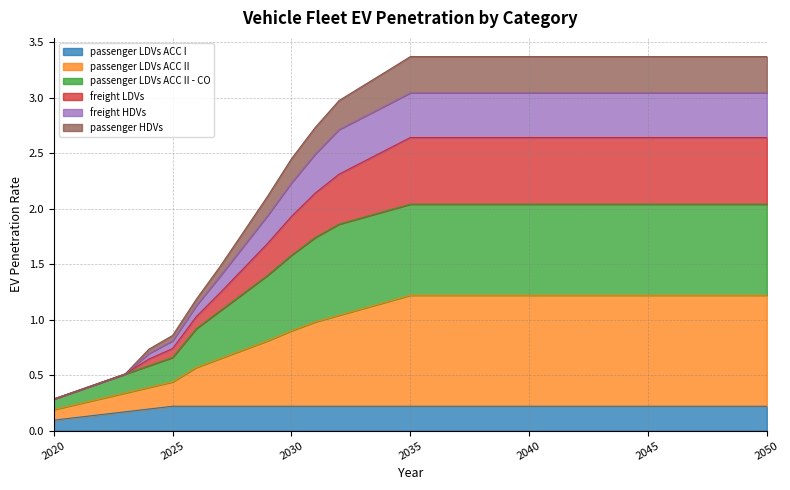

What is the total value across all series at 2050?

3.4